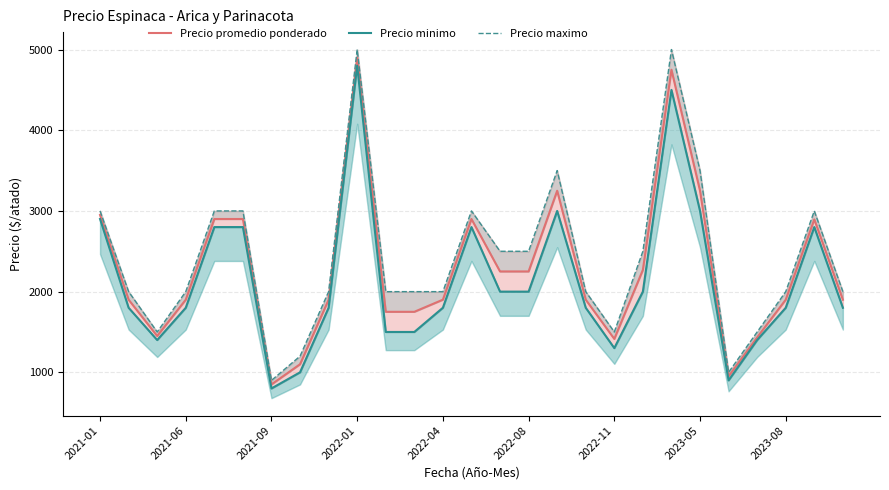

What is the maximum value for Precio minimo?

4800